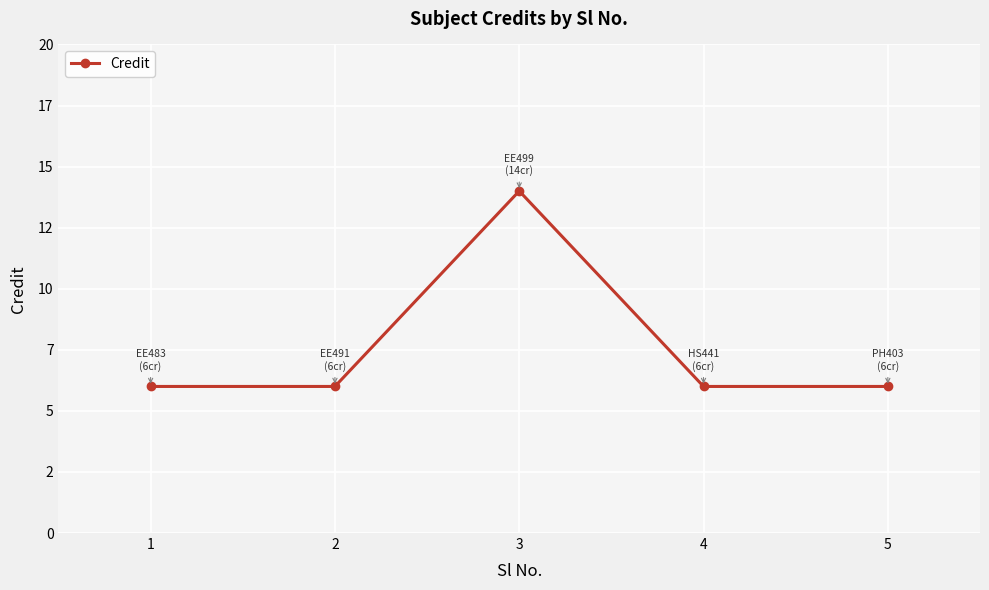

Rank the categories by value from lowest to highest.

1, 2, 4, 5, 3